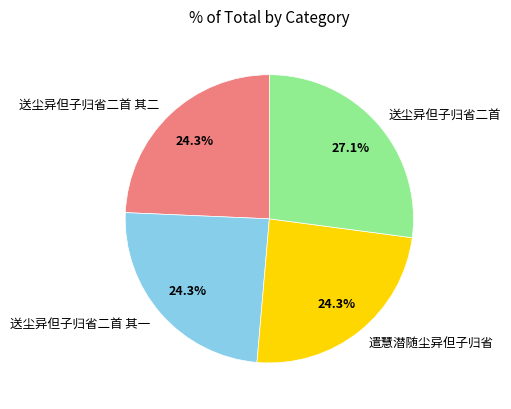

To the nearest percent, what is the combined percentage of 遣慧潜随尘异但子归省 and 送尘异但子归省二首 其二?

49%